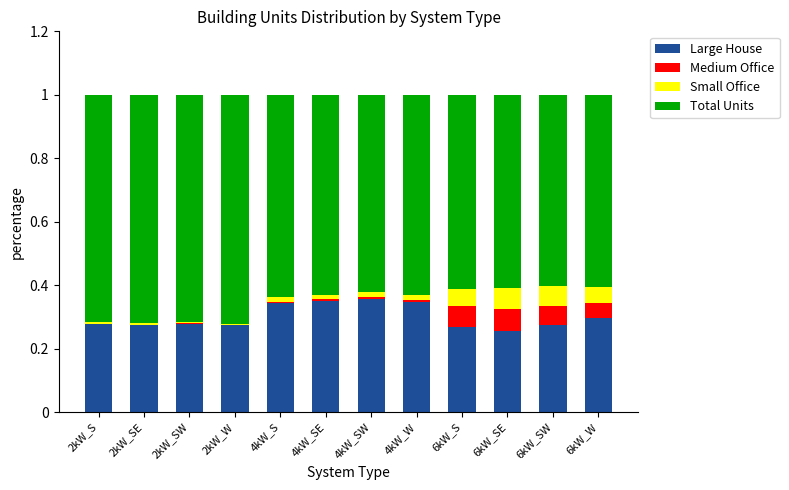

Does the chart contain stacked bars?

Yes